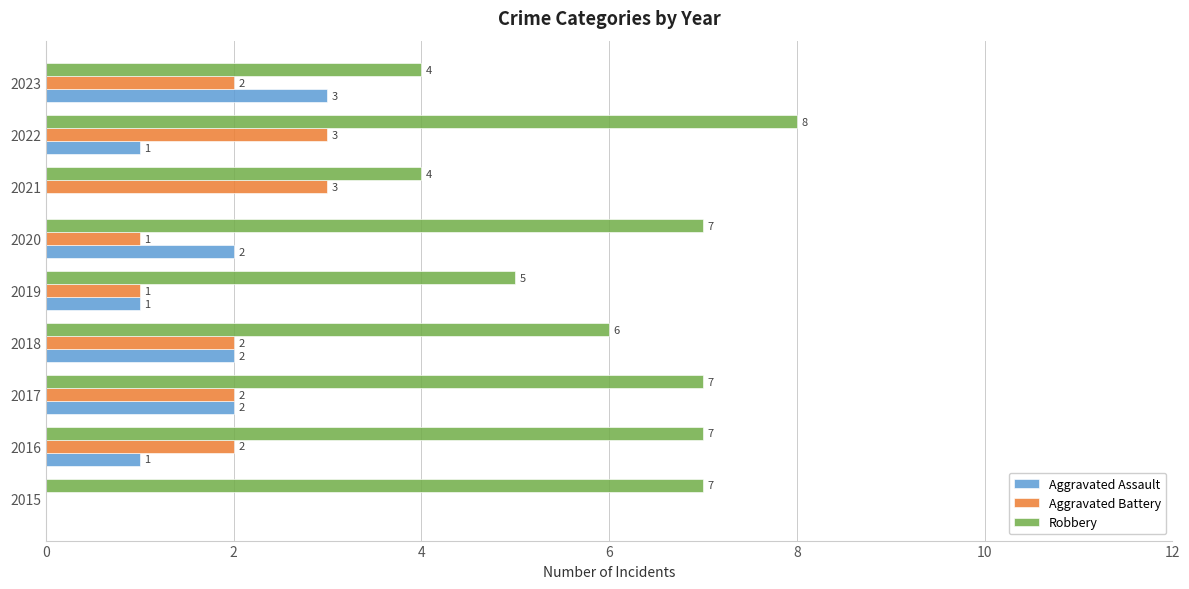

What is the approximate value of Robbery at 2023?

4